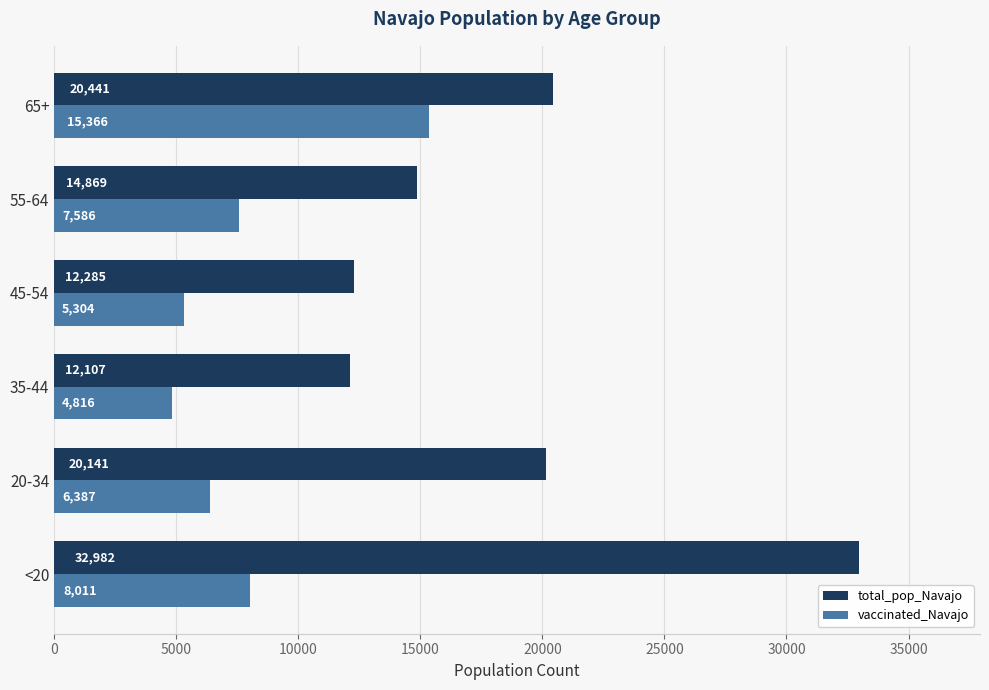

Read the vaccinated_Navajo value at 65+.

15366